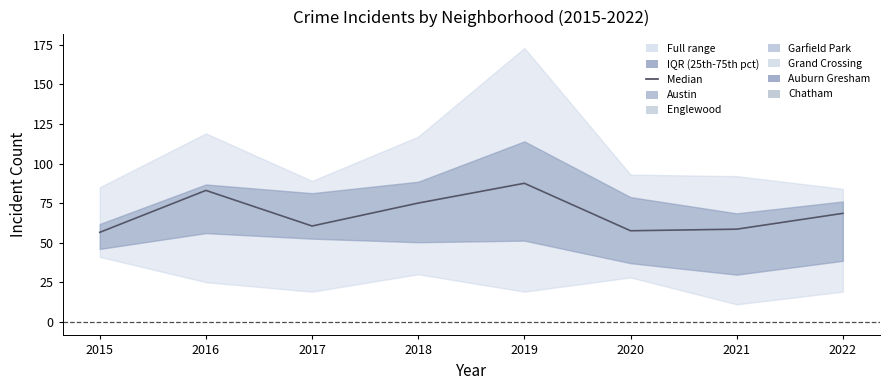

Count the number of values greater than 68.

4